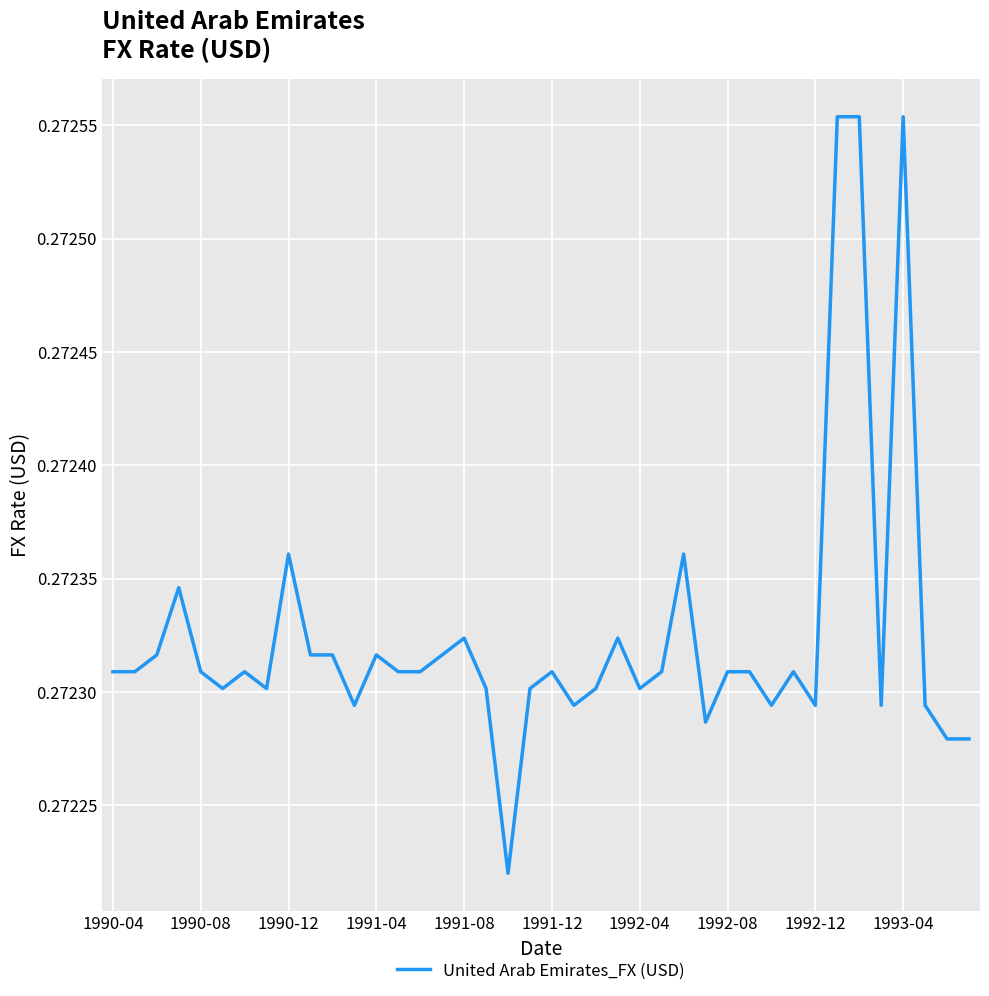

At which category does the chart reach its peak across all series?

33